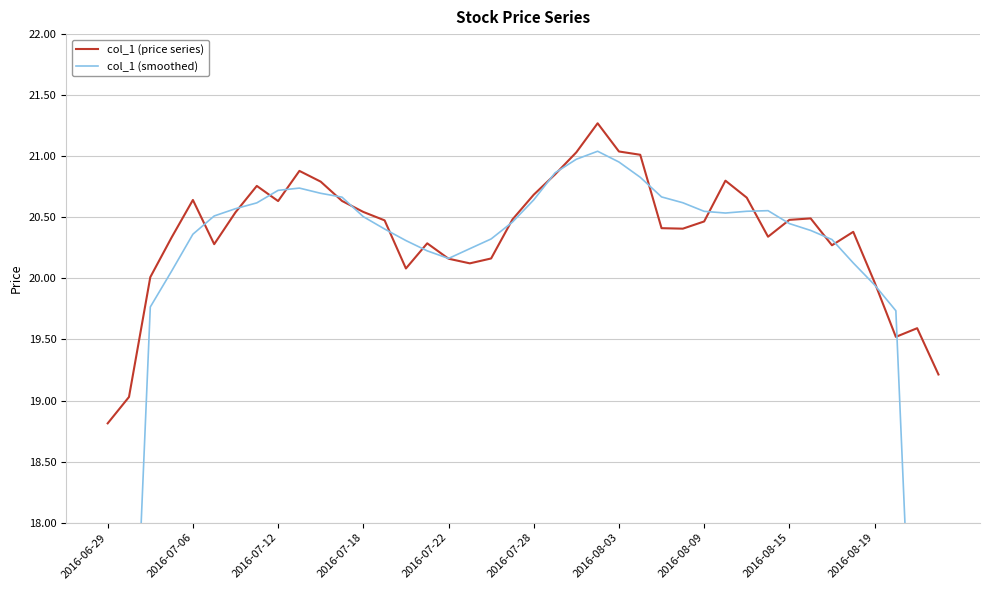

Which series changed the most between 2016-06-29 and 33?

col_1 (smoothed)